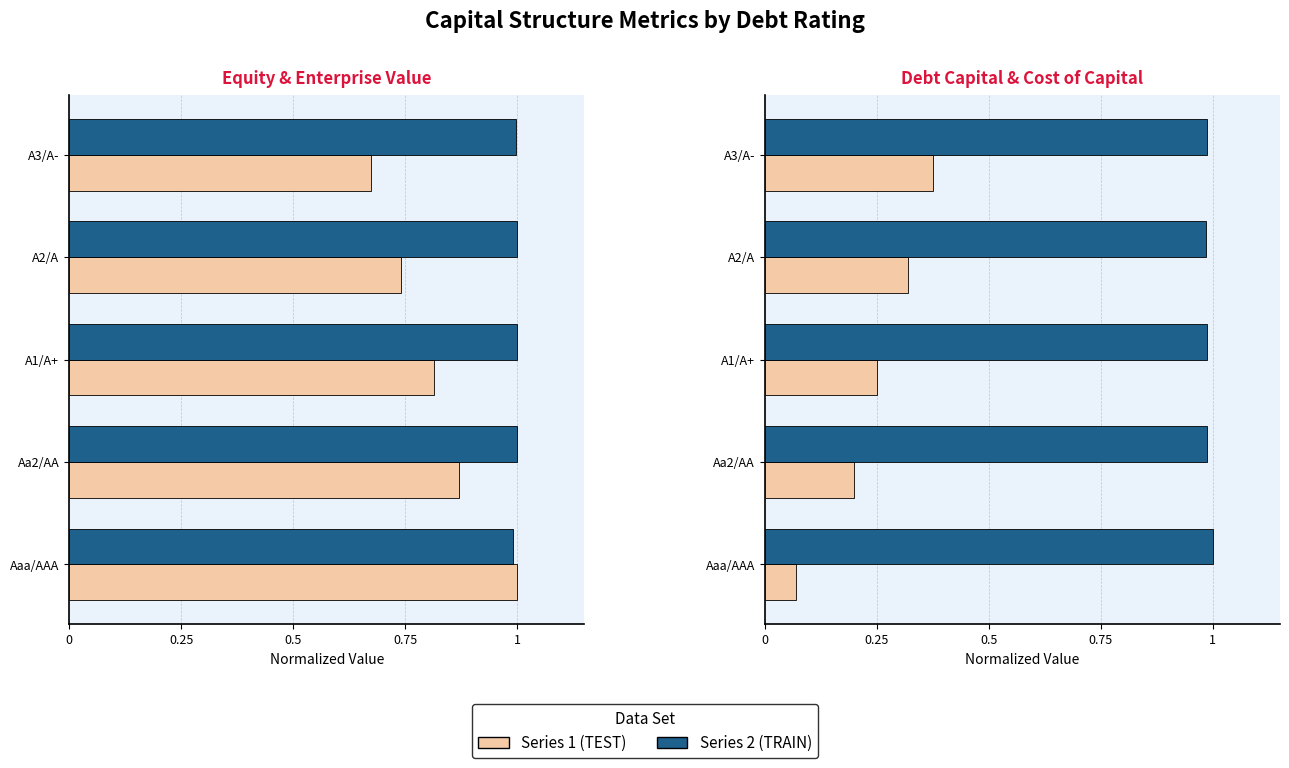

Which has a higher value, A2/A or A3/A-?

A2/A